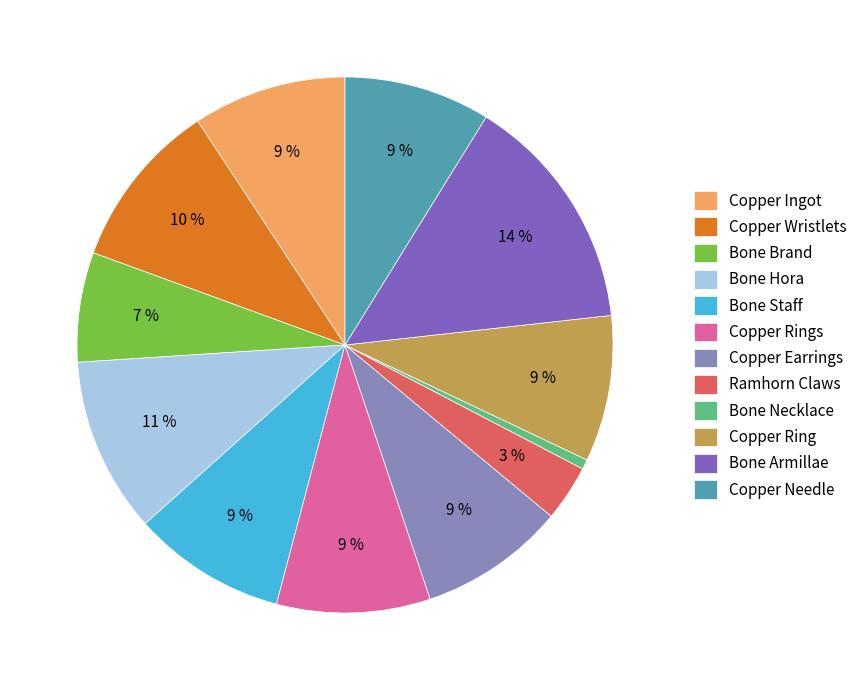

To the nearest percent, what is the average slice percentage?

8%